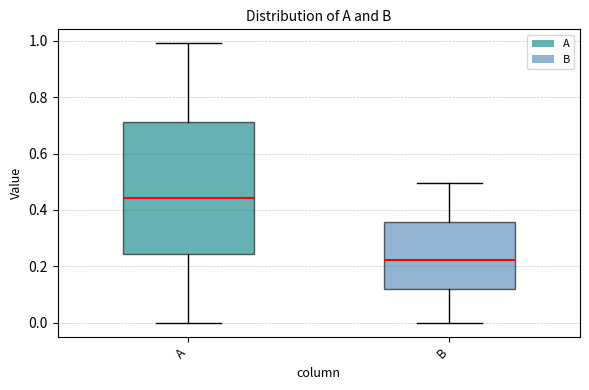

Reading left to right, transcribe this box plot: for each box, give where its median line is, the range the box spans, and where its two whiskers end, as read against the y-axis. The values are not printed on the chart, so give them approximately, as read against the axis.

A: median 0.44, box 0.24 to 0.72, whiskers 0.00 to 1.00
B: median 0.22, box 0.12 to 0.36, whiskers 0.00 to 0.50